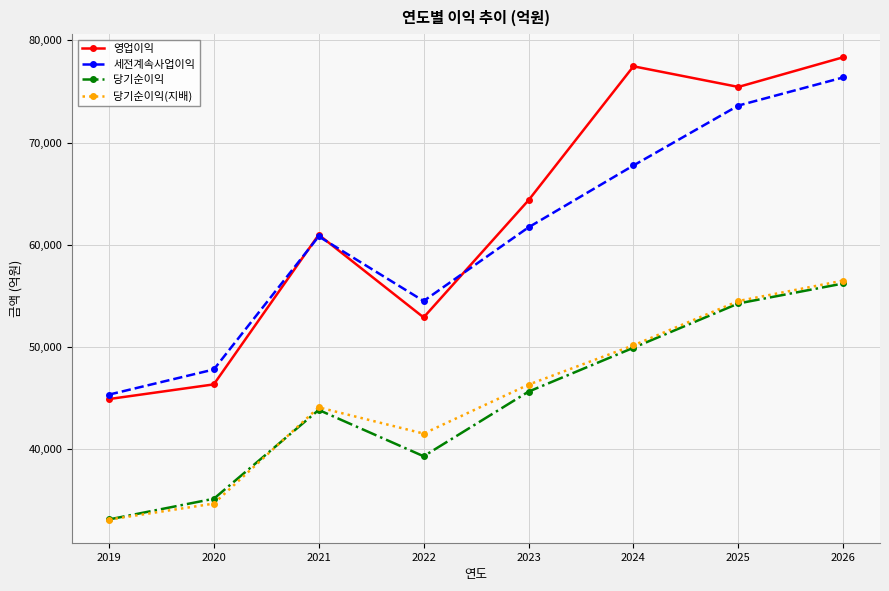

What is the spread (max minus min) of values at 2020?

13116